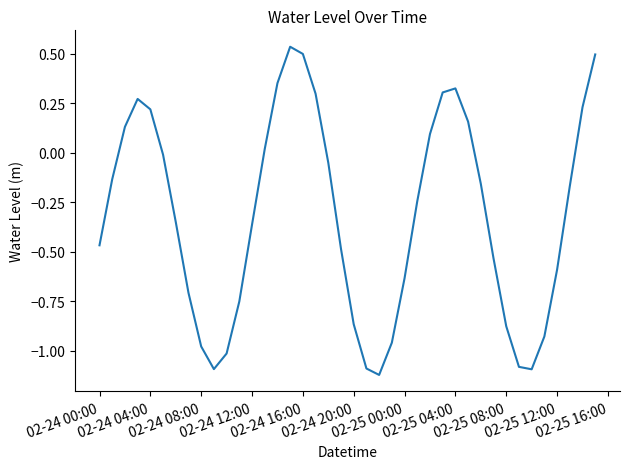

What is the difference between the maximum and minimum values?

1.7